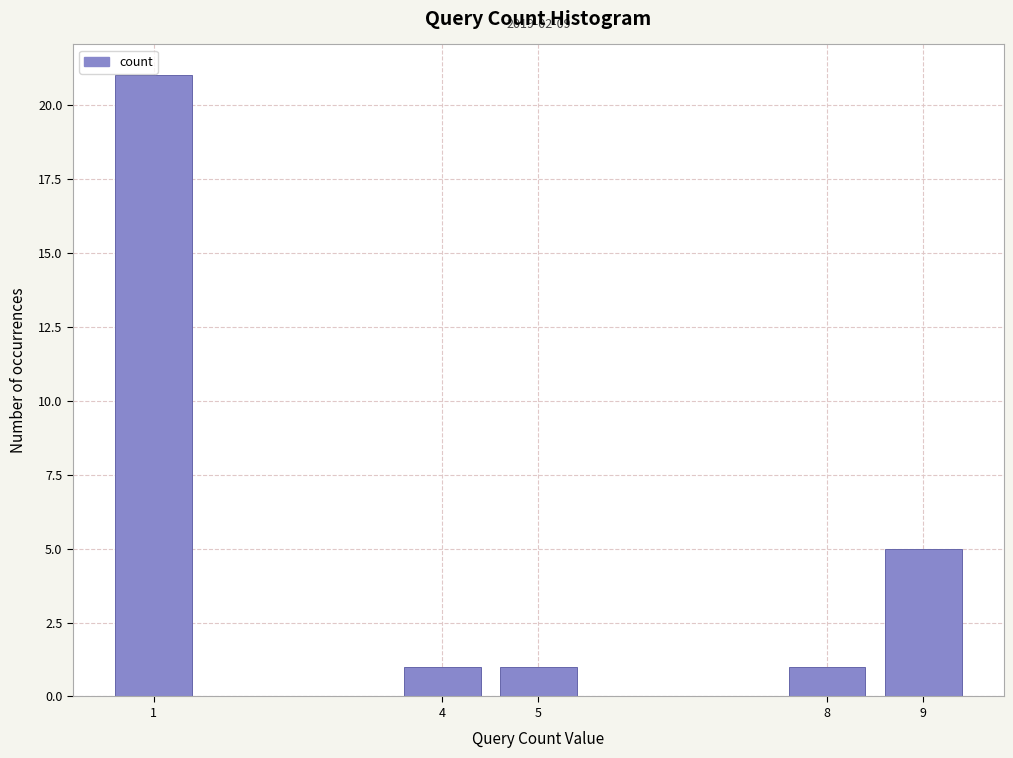

Reading left to right, list all the values displayed in this chart.

21	1	1	1	5